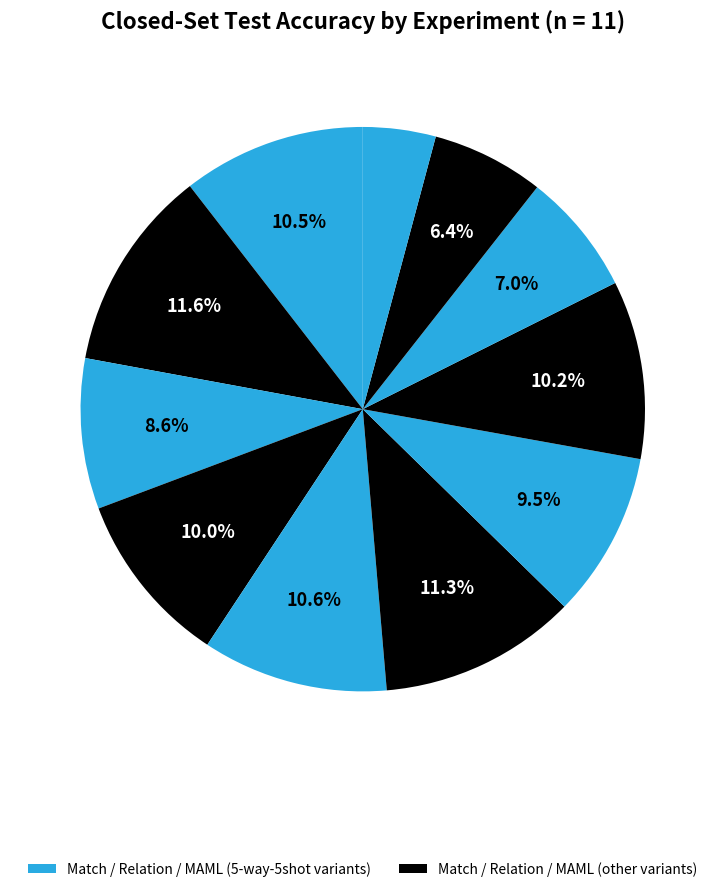

To the nearest percent, what is the average slice percentage?

9%